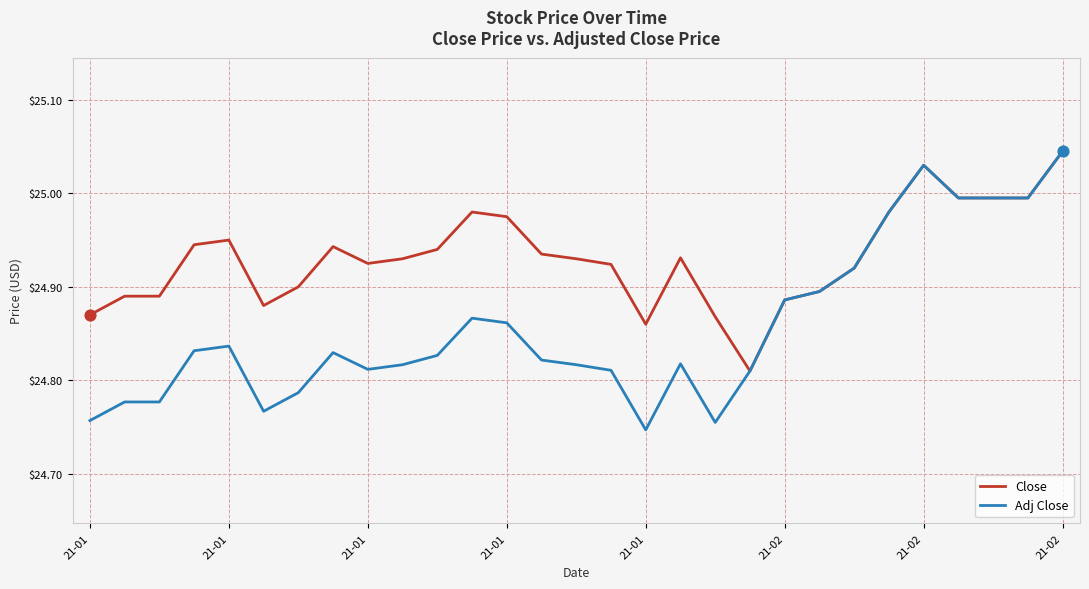

Which series has the largest total across all categories?

Close